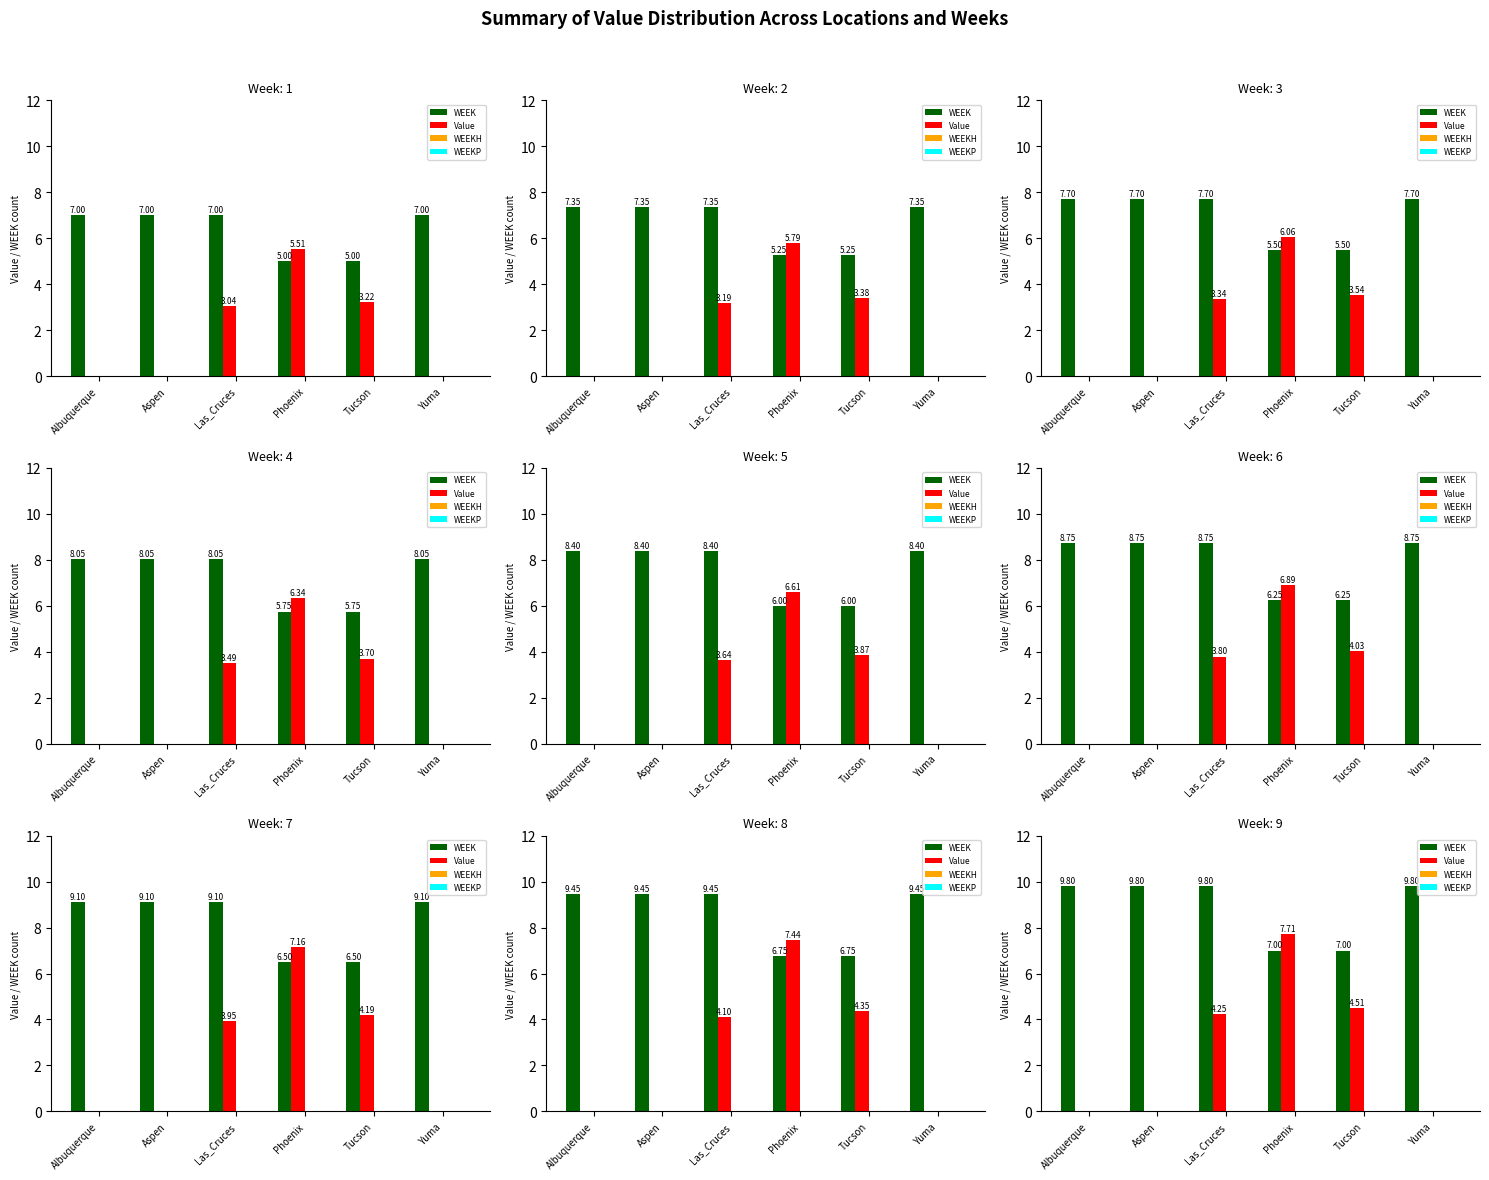

Is it true that Value equals 3.7 at Phoenix?

False